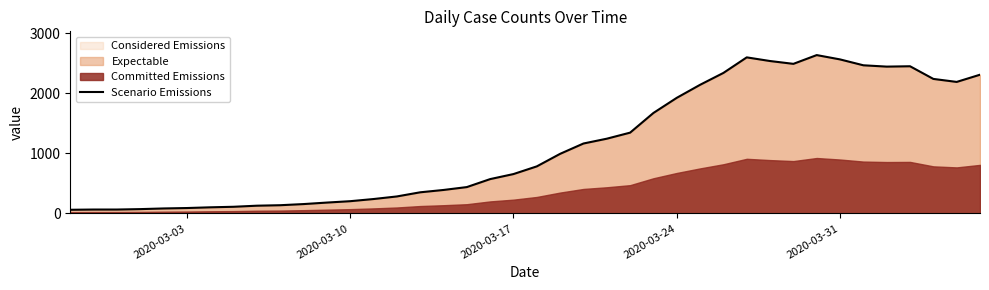

What is the highest value of the Scenario Emissions series?

2638